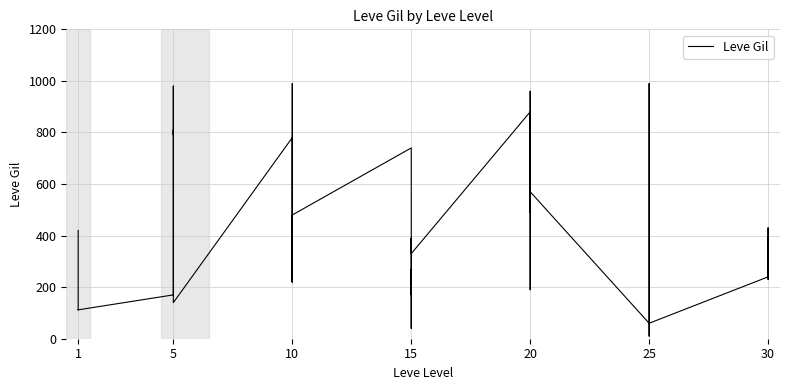

Reading left to right, transcribe all the data shown in this chart.

420	112	112	112	113	112	170	280	810	790	980	140	780	220	990	770	220	480	740	170	270	40	390	330	880	190	680	960	490	570	60	10	990	800	430	60	240	430	230	390